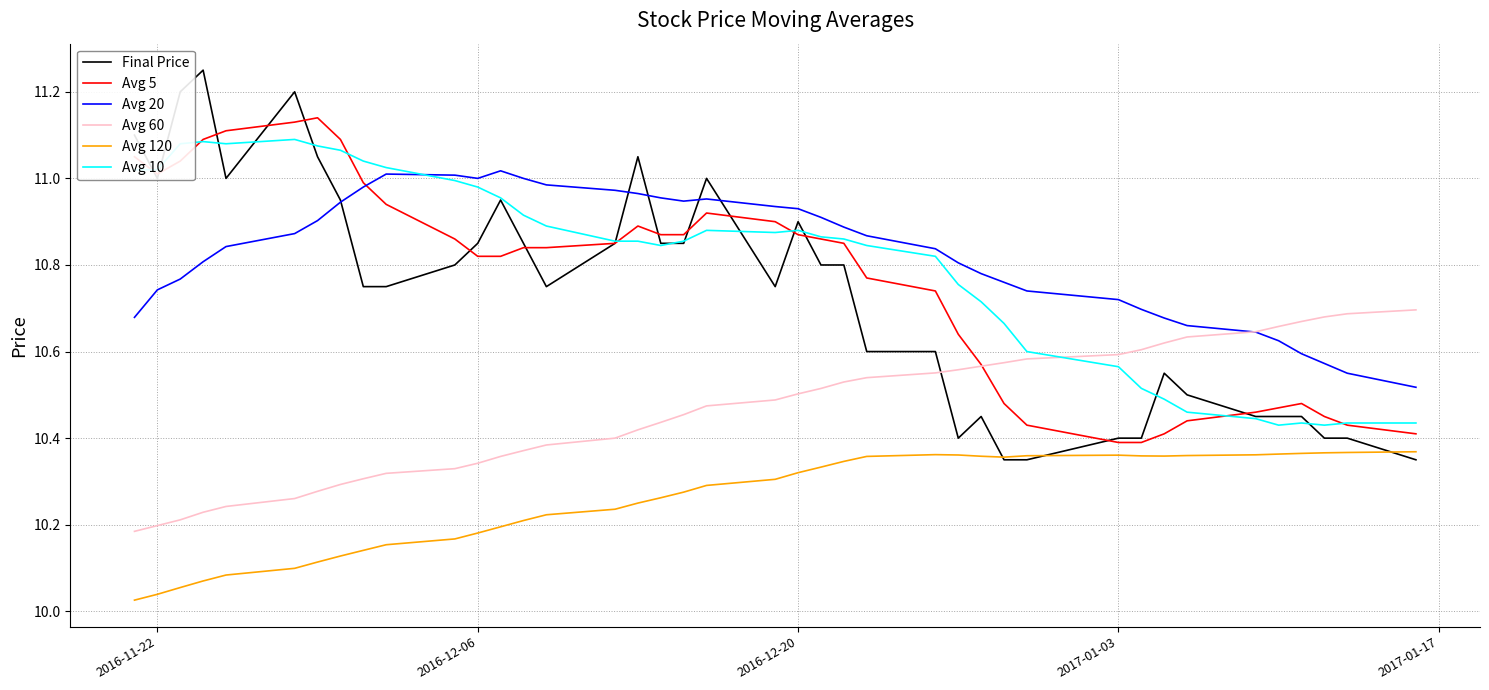

Which series has the widest spread of values?

Final Price